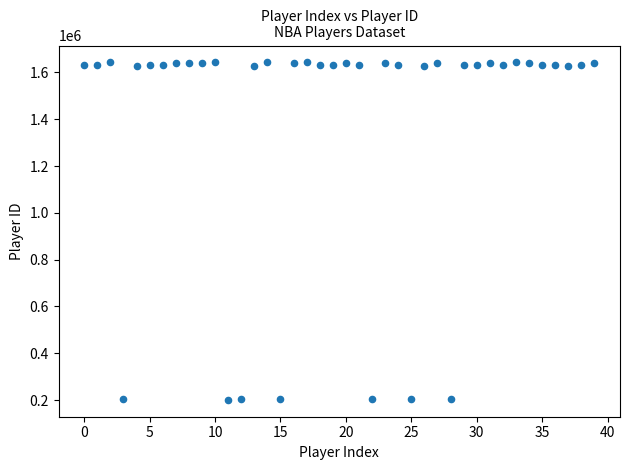

What is the range of Y values (max minus min)?

1441362